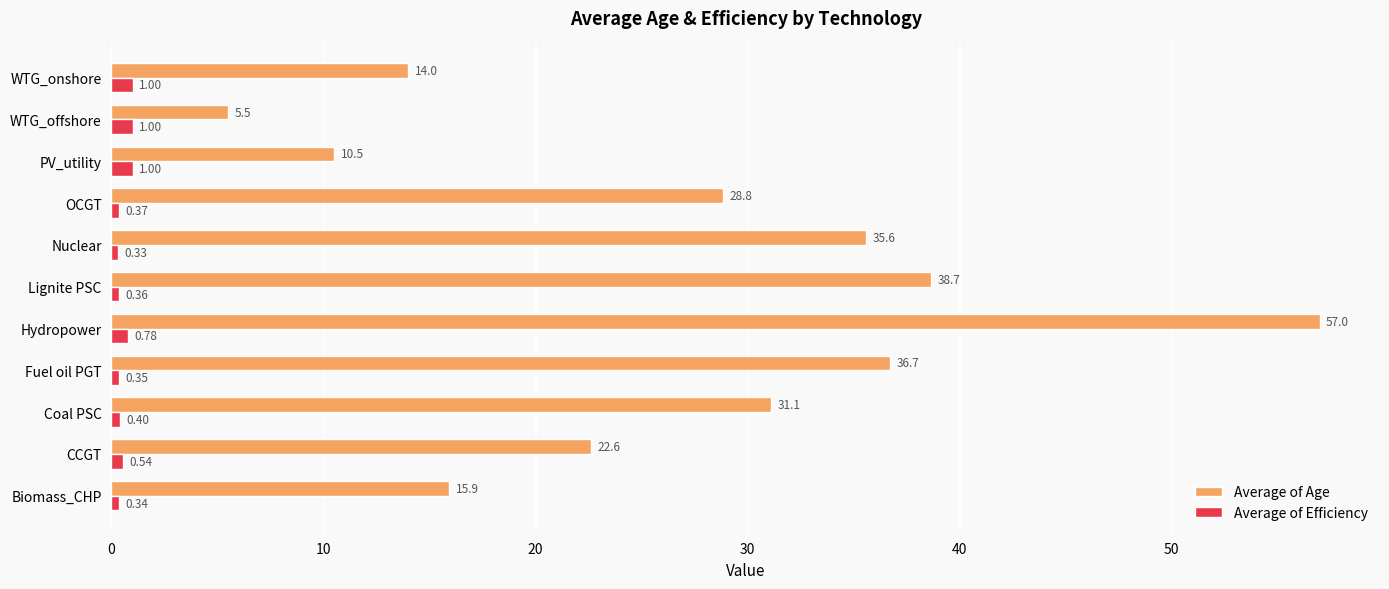

Which category has the highest value across all series?

Hydropower